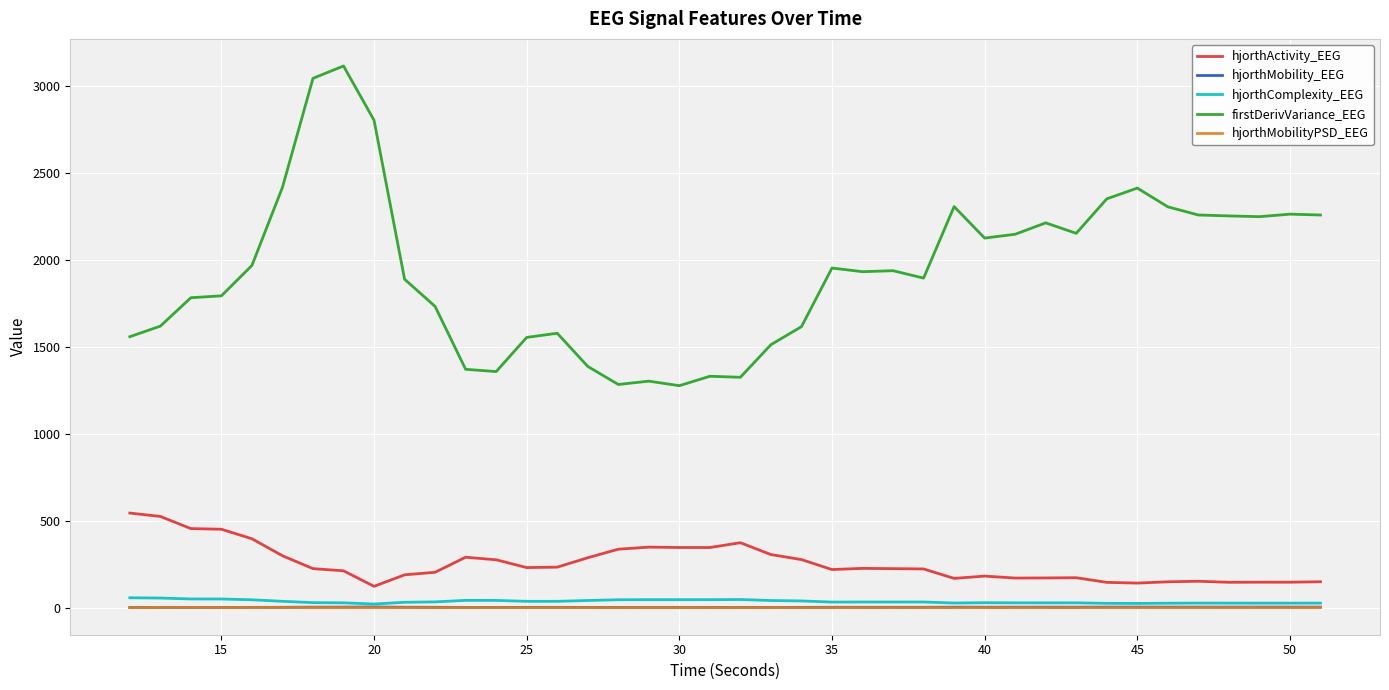

True or false: hjorthActivity_EEG and hjorthComplexity_EEG cross at least once.

False